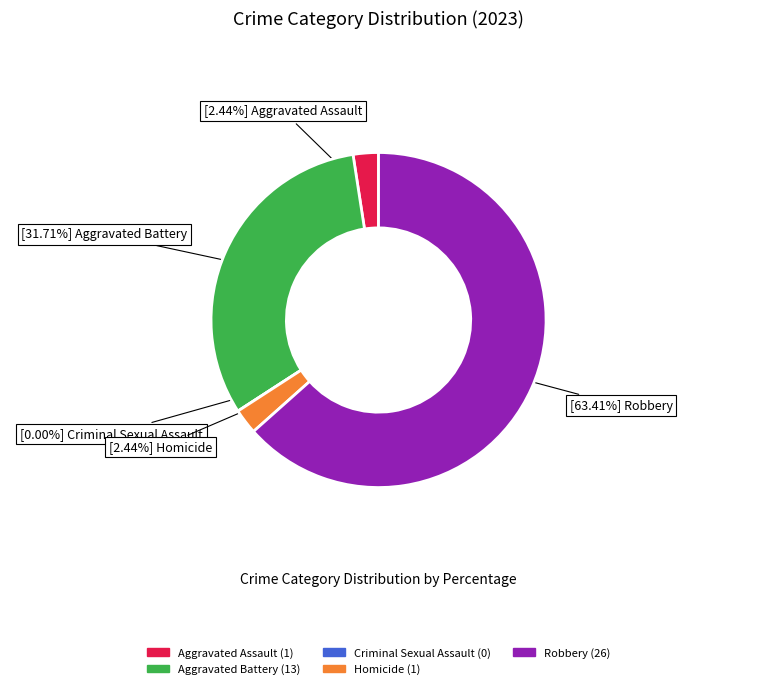

Count the number of slices in the pie.

5